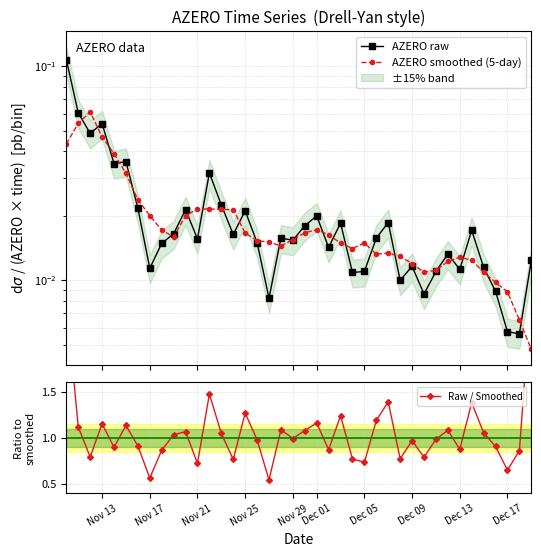

What is the difference between the maximum and minimum values in the AZERO raw series?

0.1